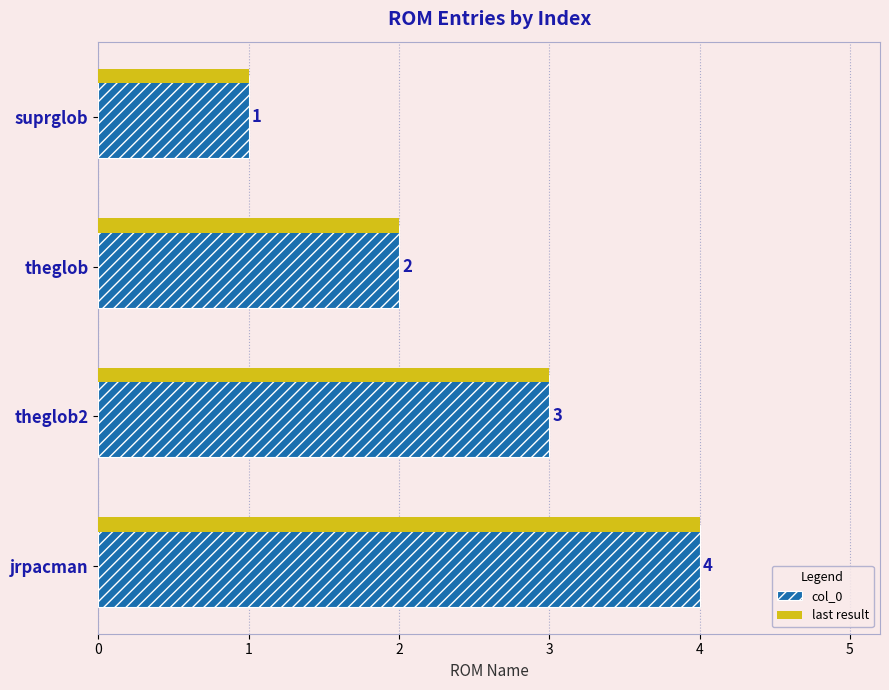

What is the value of the 4th bar from the left?

4